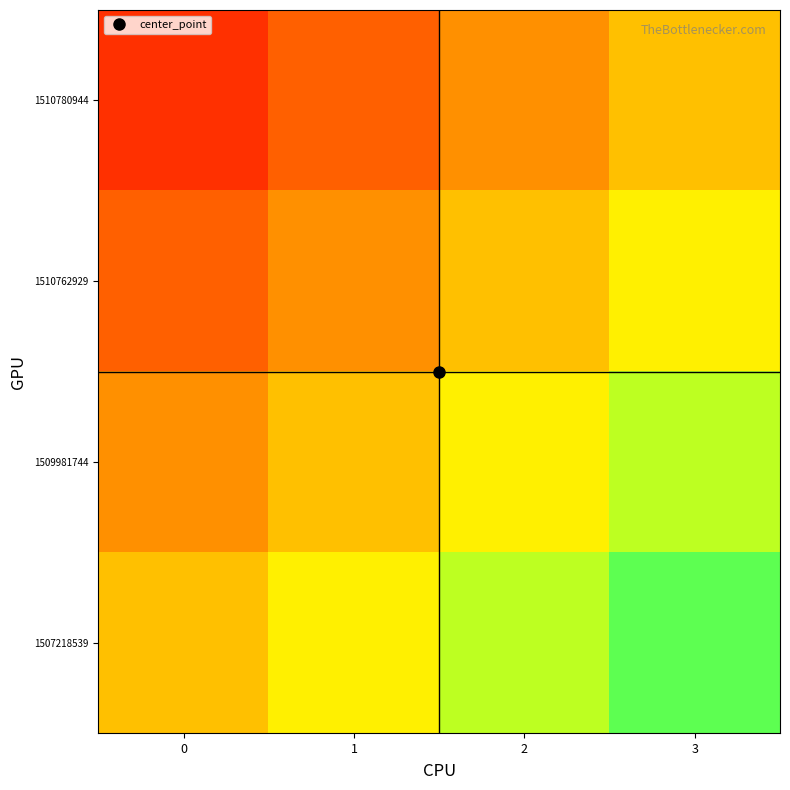

Reading left to right, extract all data points from this chart.

1507218539: 0=0.0	1=0.2	2=0.5	3=0.8
1509981744: 0=-0.2	1=0.0	2=0.2	3=0.5
1510762929: 0=-0.5	1=-0.2	2=0.0	3=0.2
1510780944: 0=-0.8	1=-0.5	2=-0.2	3=0.0